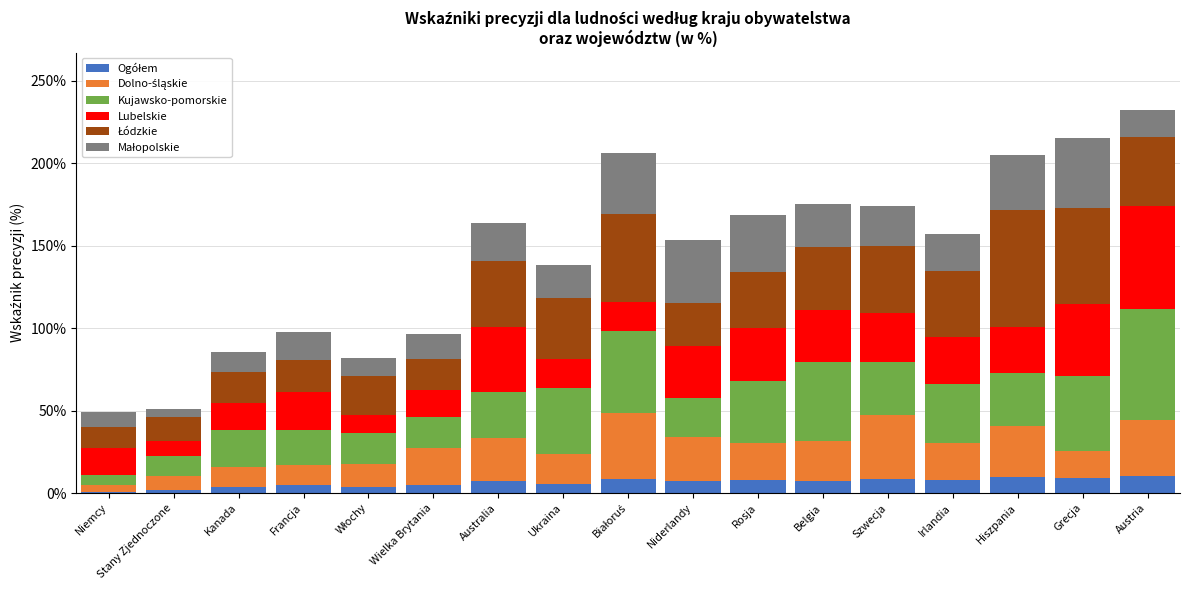

What is the total value across all series at Austria?

232.1